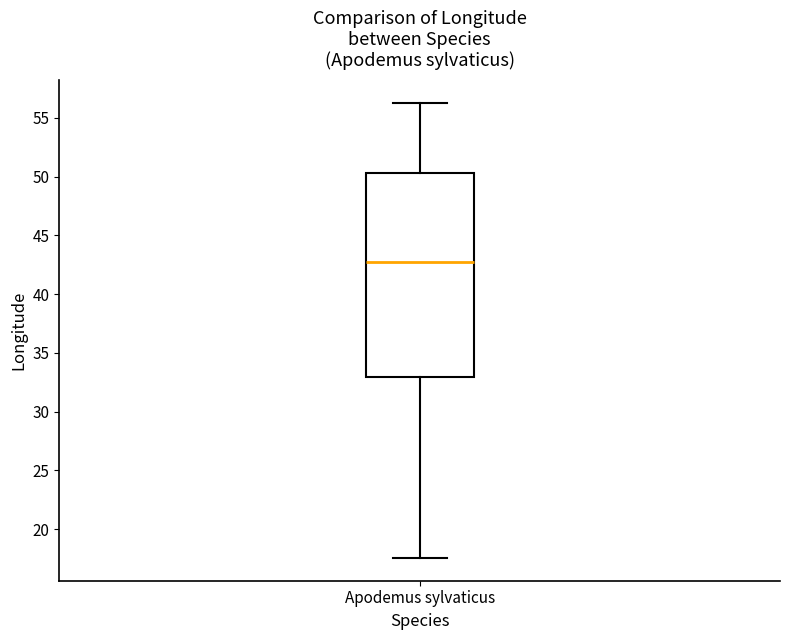

Read this box plot against the y-axis: the position of the median line, the range covered by the box, and the ends of both whiskers. The values are not printed on the chart, so give them approximately, as read against the axis.

median 42.5, box 33.0 to 50.5, whiskers 17.5 to 56.5